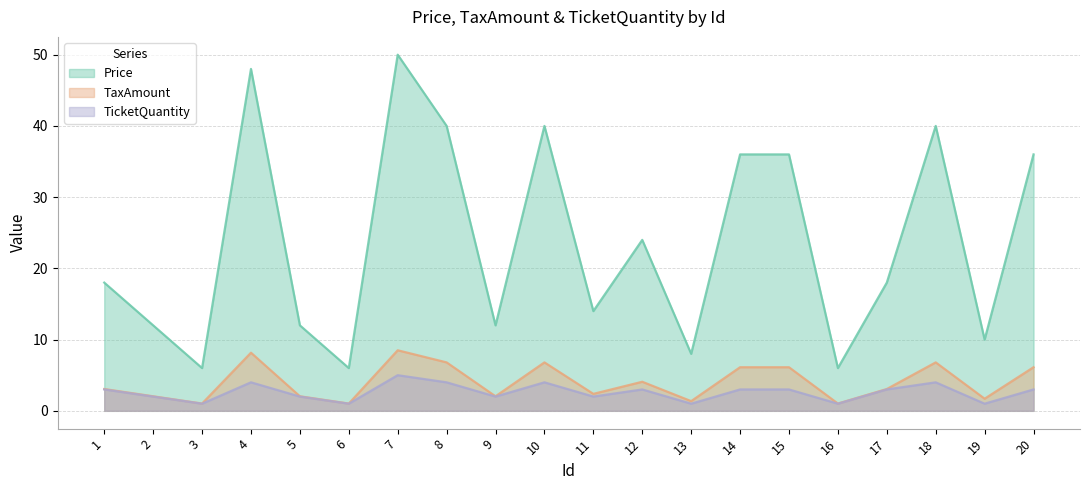

What is the minimum value for Price?

6.0